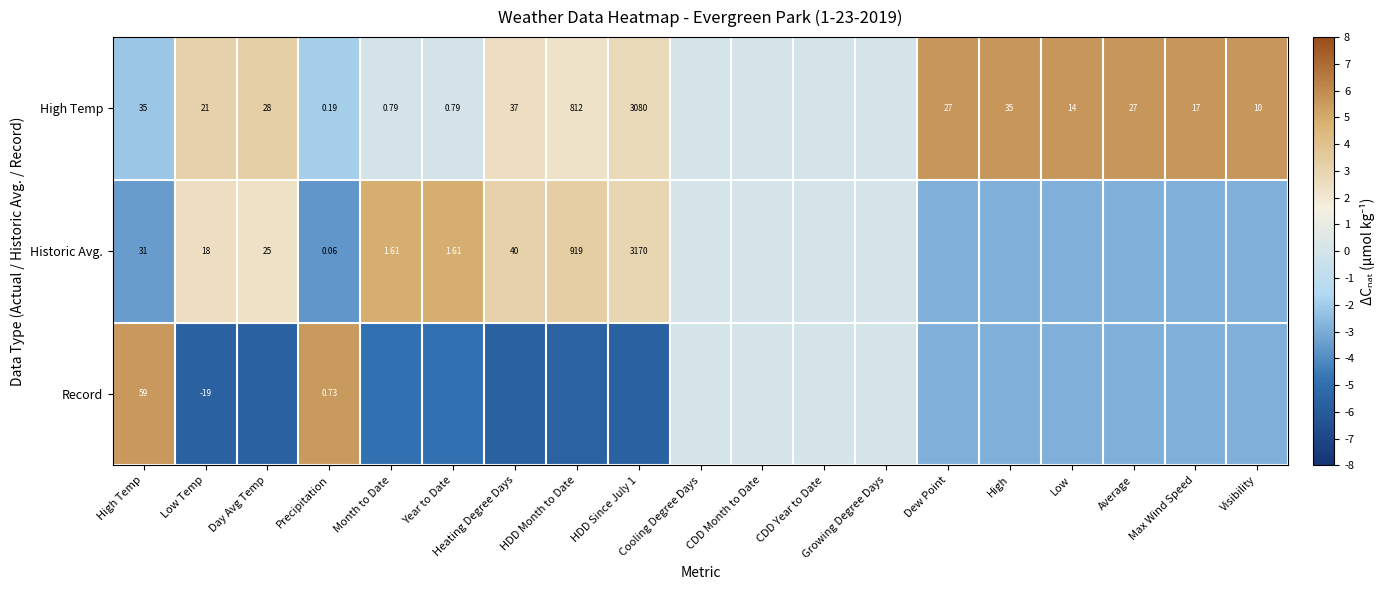

How many data points in Historic Avg. are above 0?

7